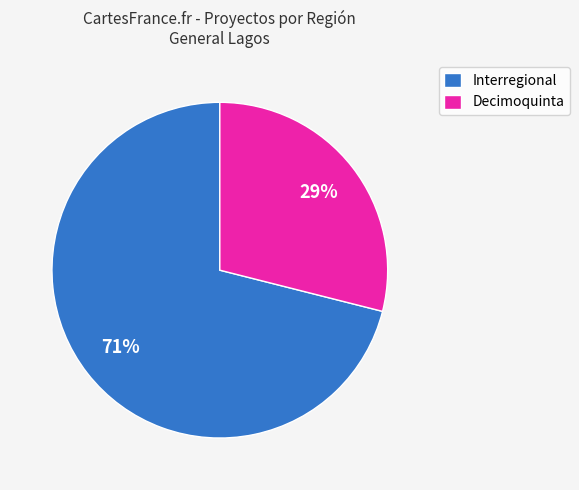

The Decimoquinta slice represents 55% of the pie. True or false?

False